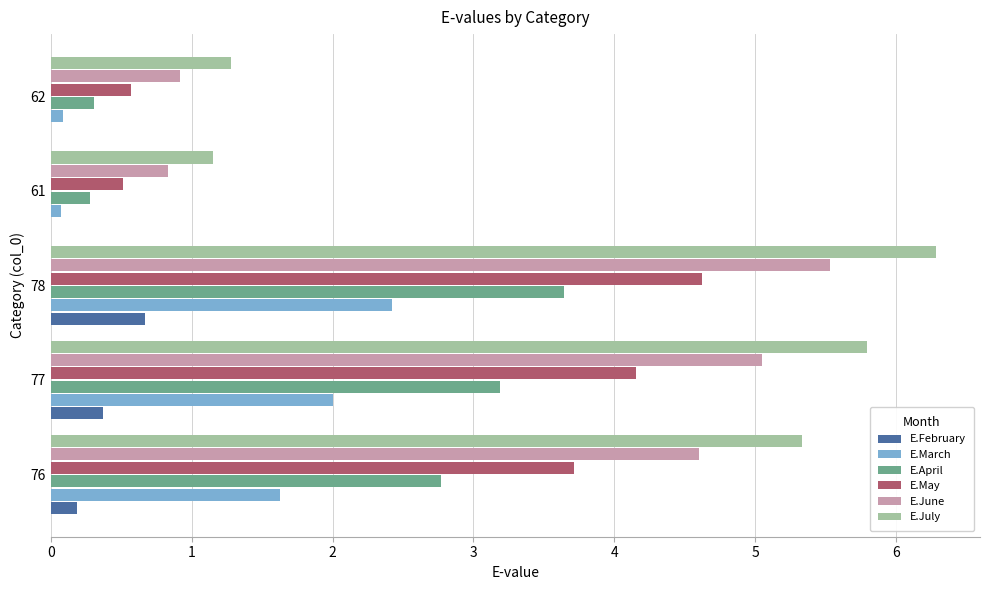

What is the sum of all E.April values?

10.2